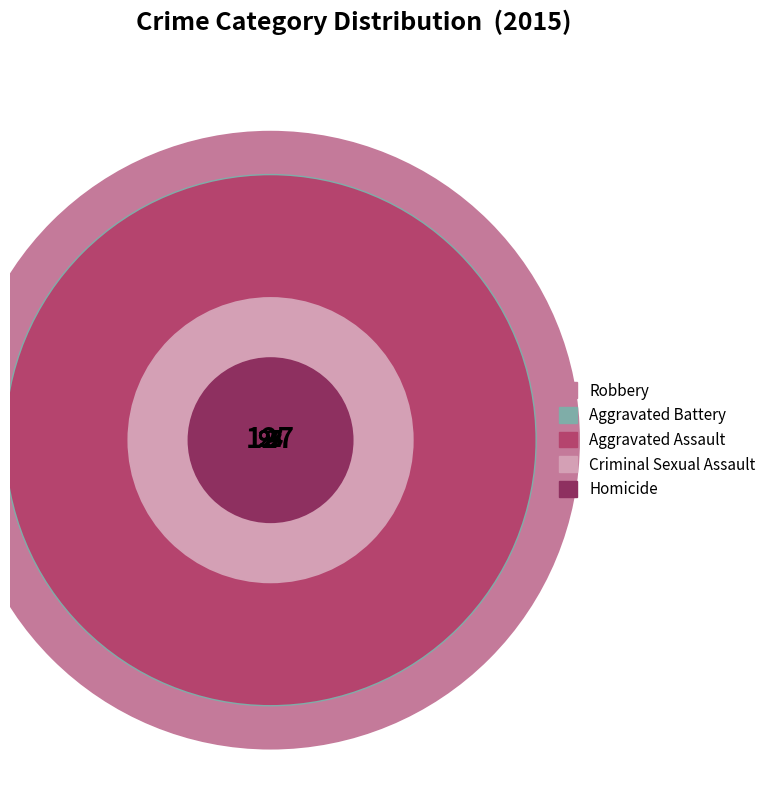

Does any single category account for the majority?

No